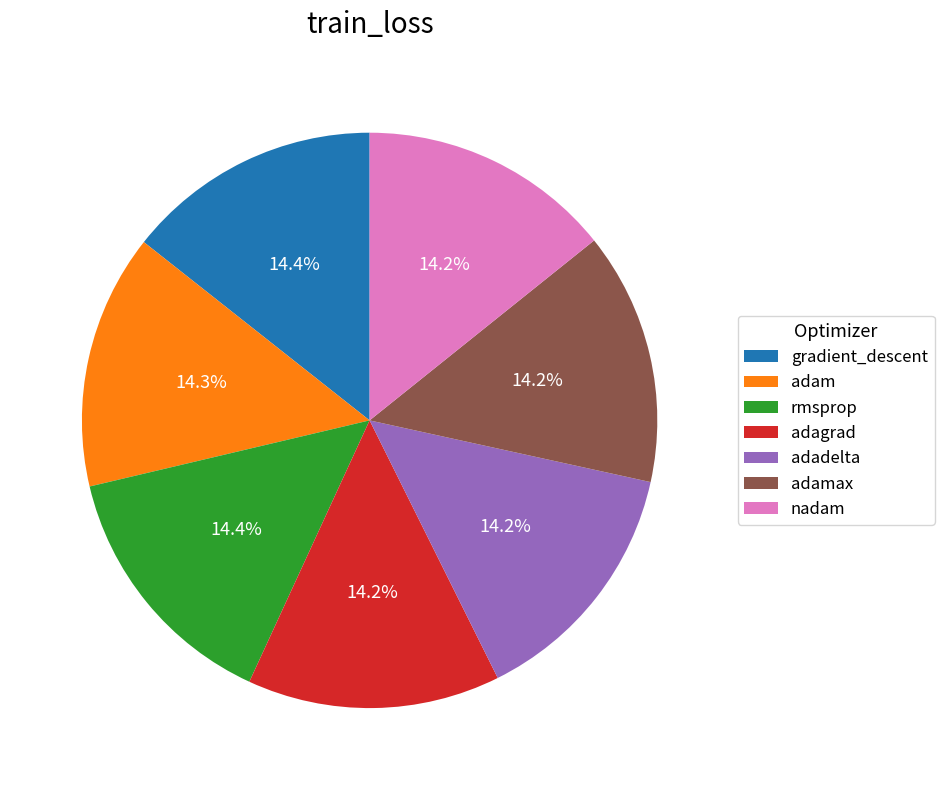

What portion of the pie excludes adadelta?

85.8%